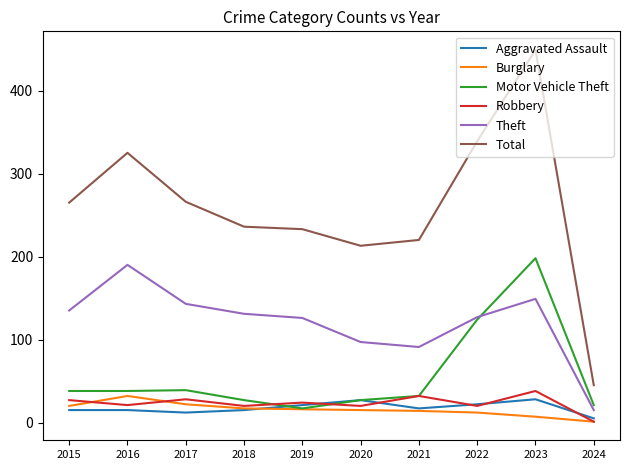

The Burglary series shows 14 at 2021. True or false?

True